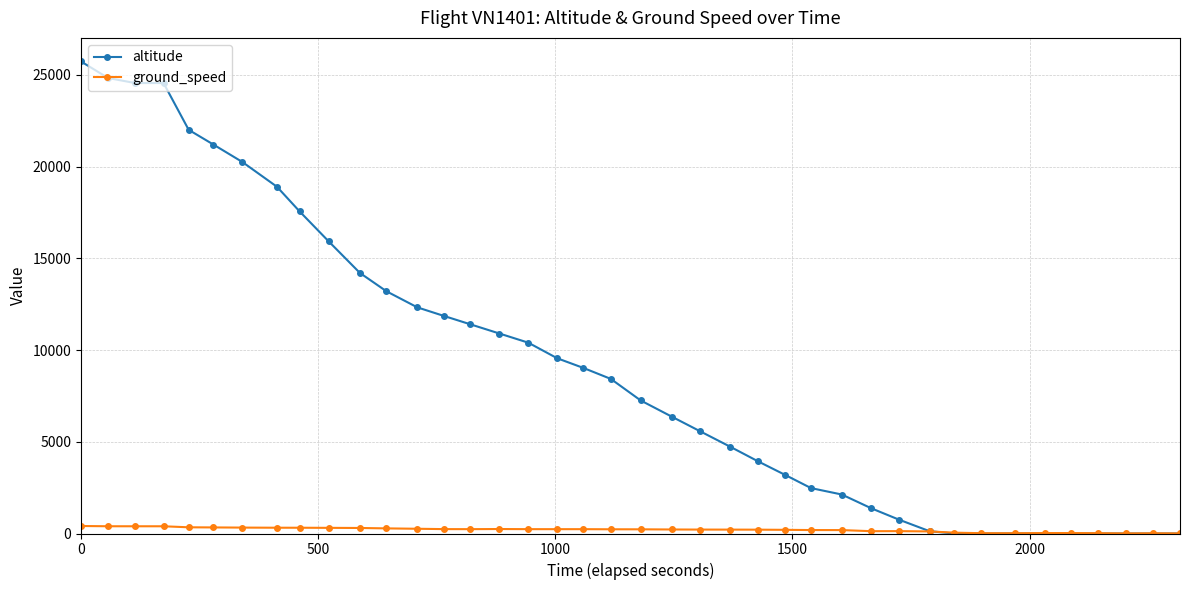

At how many categories does at least one series exceed 10731?

16